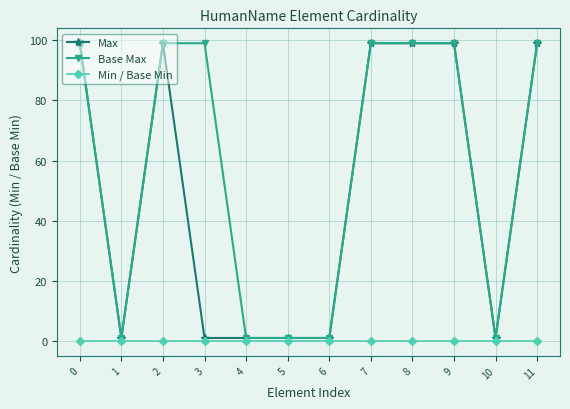

What are all the series names shown in the legend?

Max, Base Max, Min / Base Min